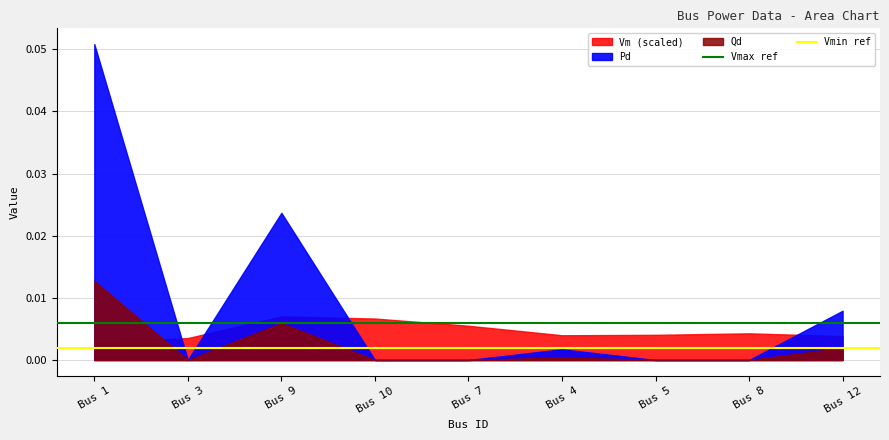

At which category does the chart reach its minimum across all series?

Bus 1